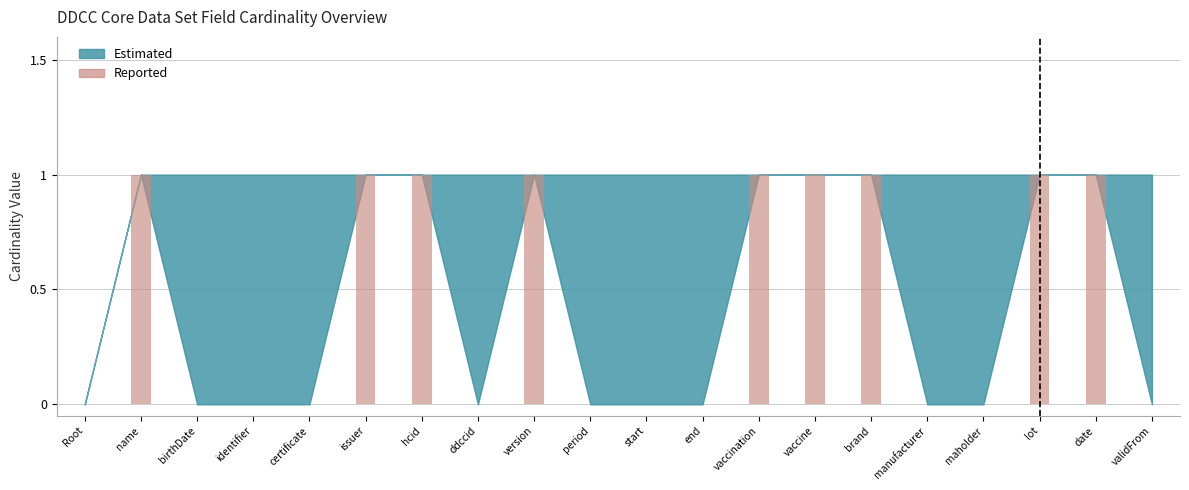

What is the sum of all values?

9